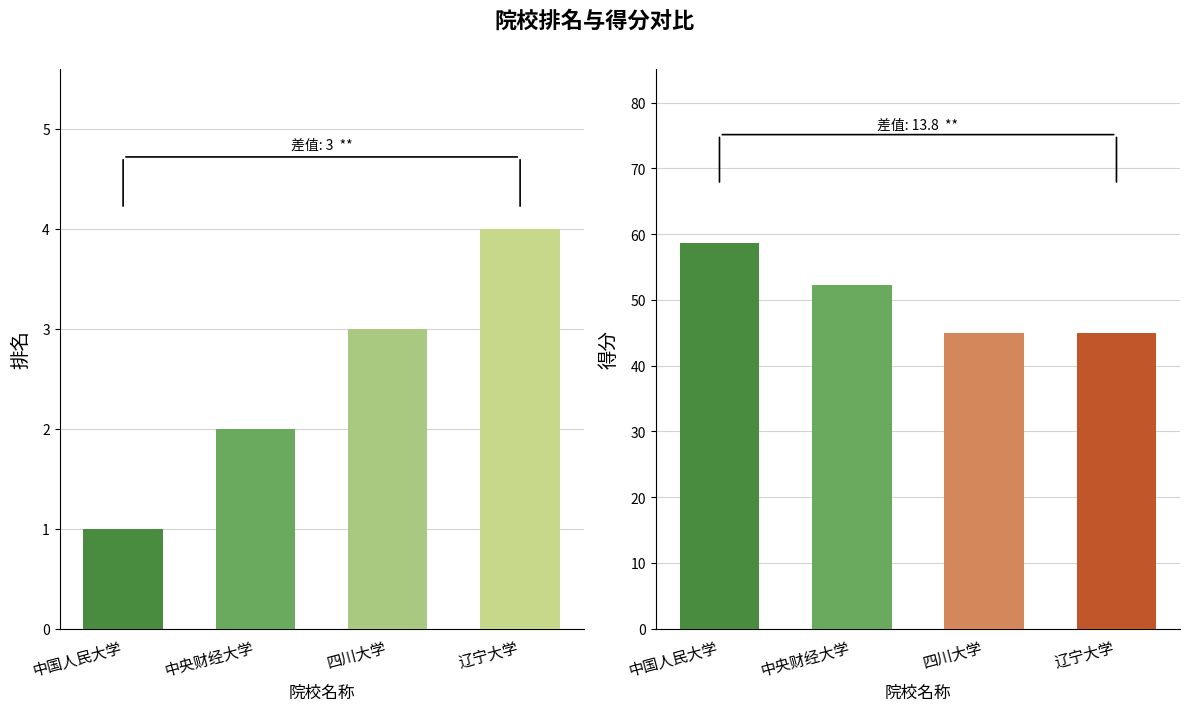

What is the change in value from 中国人民大学 to 辽宁大学?

+3